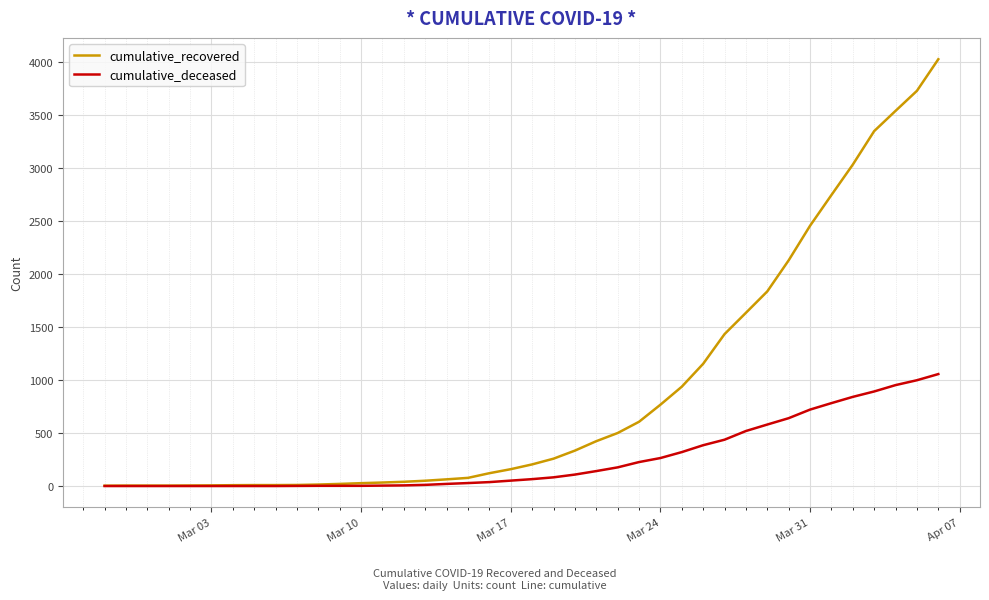

Which series has the largest range (max minus min)?

cumulative_recovered